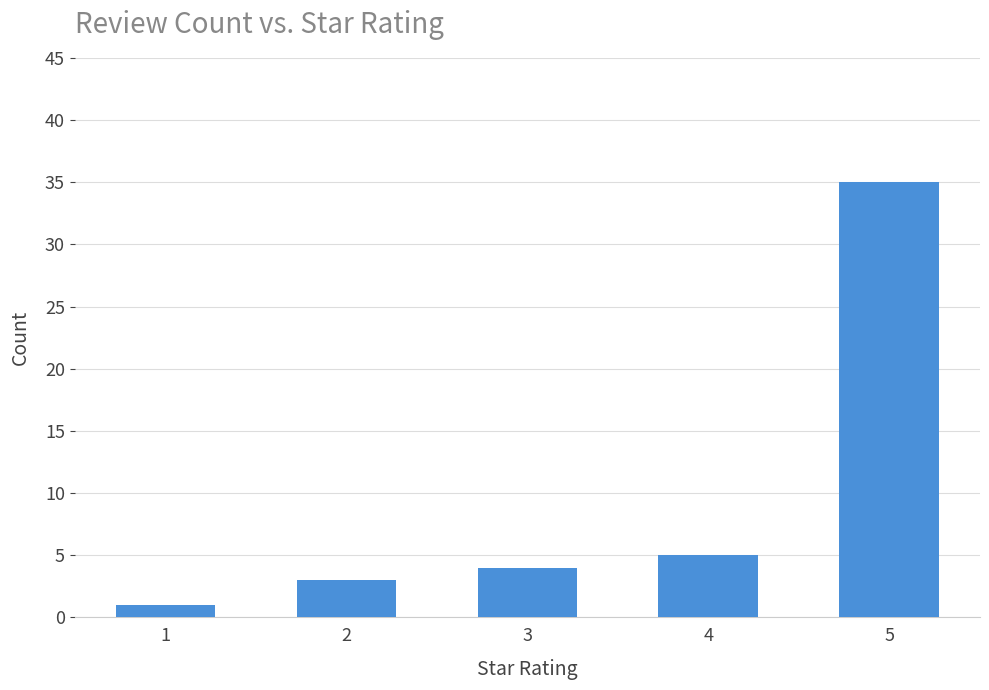

The value at 5 is 21. True or false?

False